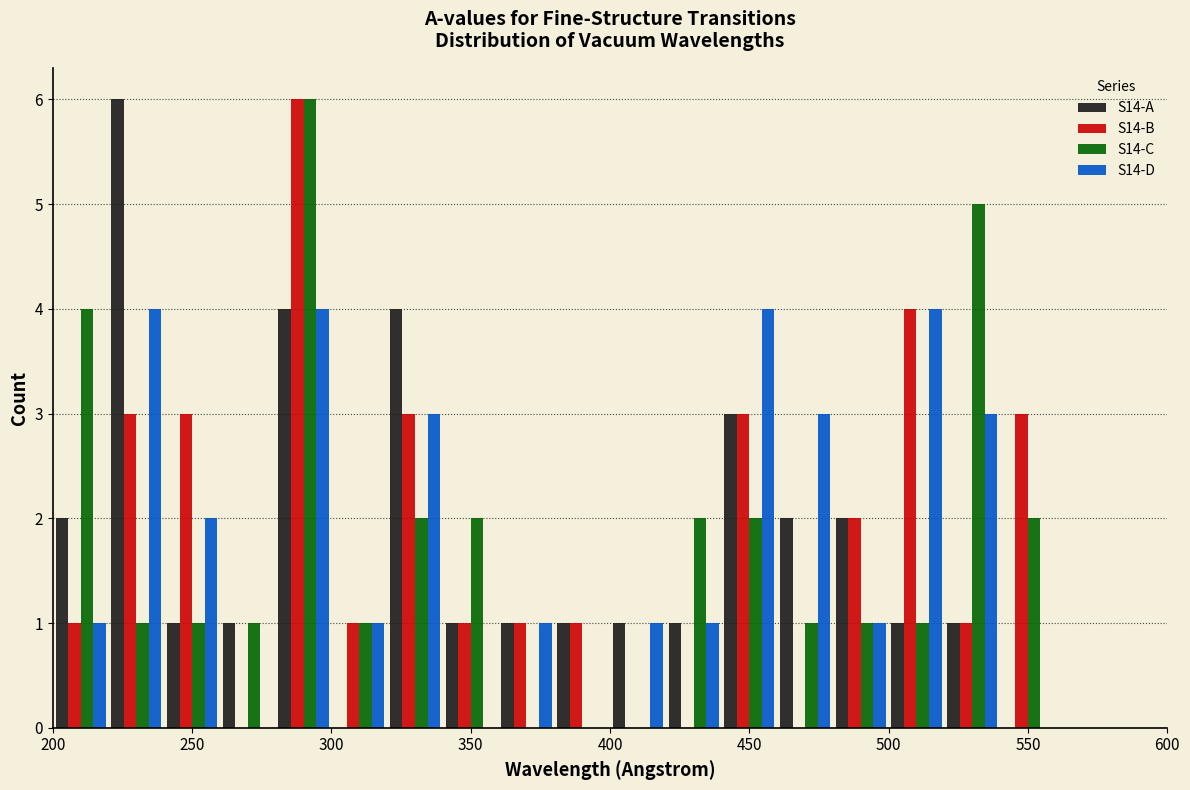

Reading left to right, list every range on the x-axis with the height of the bar of each series over it. The values are not printed on the chart, so give them approximately, as read against the axis.

200 to 220: S14-A=2	S14-B=1	S14-C=4	S14-D=1
220 to 240: S14-A=6	S14-B=3	S14-C=1	S14-D=4
240 to 260: S14-A=1	S14-B=3	S14-C=1	S14-D=2
260 to 280: S14-A=1	S14-B=0	S14-C=1	S14-D=0
280 to 300: S14-A=4	S14-B=6	S14-C=6	S14-D=4
300 to 320: S14-A=0	S14-B=1	S14-C=1	S14-D=1
320 to 340: S14-A=4	S14-B=3	S14-C=2	S14-D=3
340 to 360: S14-A=1	S14-B=1	S14-C=2	S14-D=0
360 to 380: S14-A=1	S14-B=1	S14-C=0	S14-D=1
380 to 400: S14-A=1	S14-B=1	S14-C=0	S14-D=0
400 to 420: S14-A=1	S14-B=0	S14-C=0	S14-D=1
420 to 440: S14-A=1	S14-B=0	S14-C=2	S14-D=1
440 to 460: S14-A=3	S14-B=3	S14-C=2	S14-D=4
460 to 480: S14-A=2	S14-B=0	S14-C=1	S14-D=3
480 to 500: S14-A=2	S14-B=2	S14-C=1	S14-D=1
500 to 520: S14-A=1	S14-B=4	S14-C=1	S14-D=4
520 to 540: S14-A=1	S14-B=1	S14-C=5	S14-D=3
540 to 560: S14-A=0	S14-B=3	S14-C=2	S14-D=0
560 to 580: S14-A=0	S14-B=0	S14-C=0	S14-D=0
580 to 600: S14-A=0	S14-B=0	S14-C=0	S14-D=0